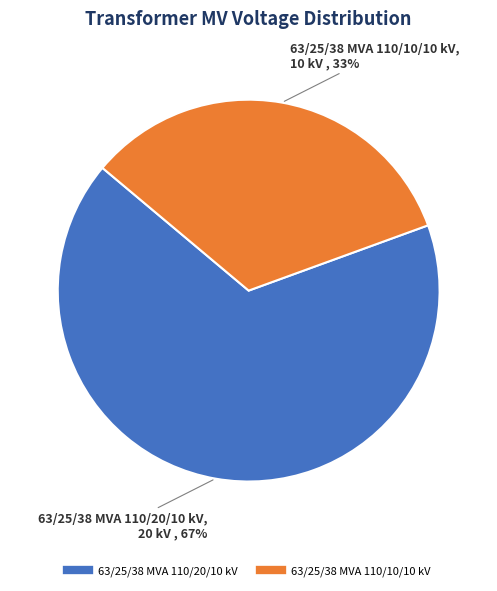

Count the number of slices in the pie.

2